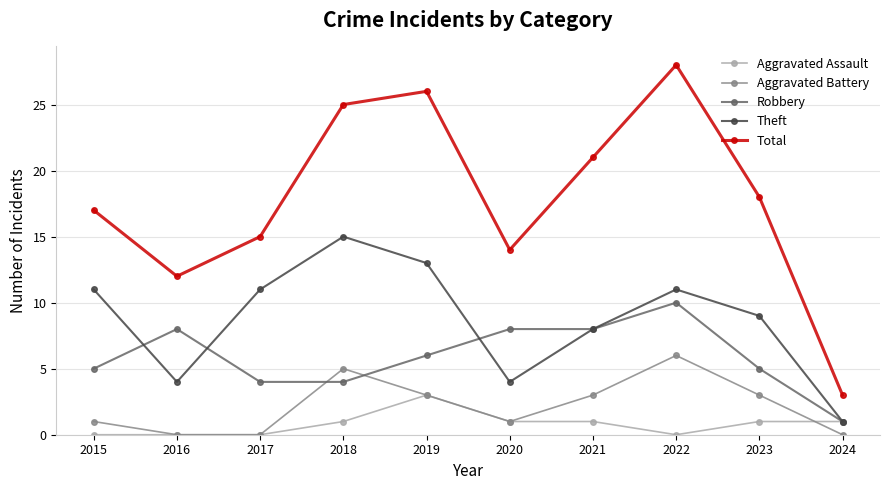

At which category does Theft reach its first local peak?

2018